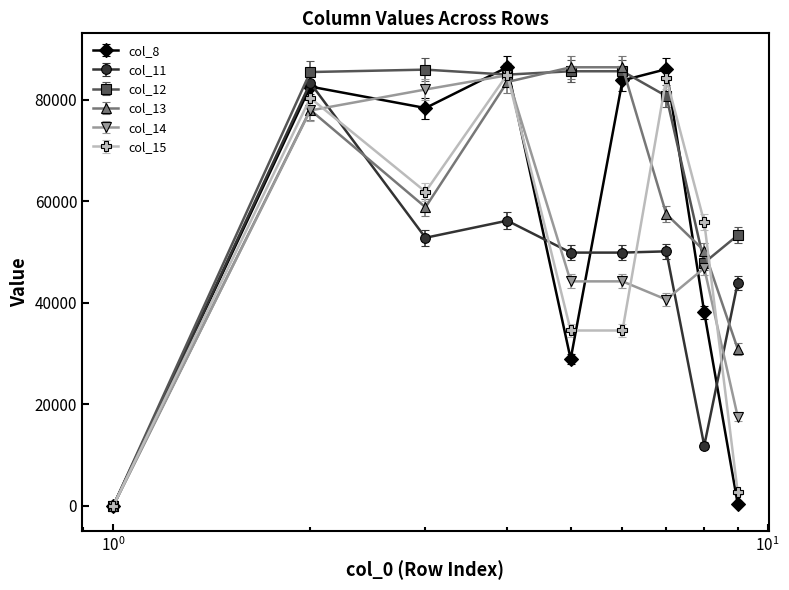

What is the sum of all col_8 values?

484660